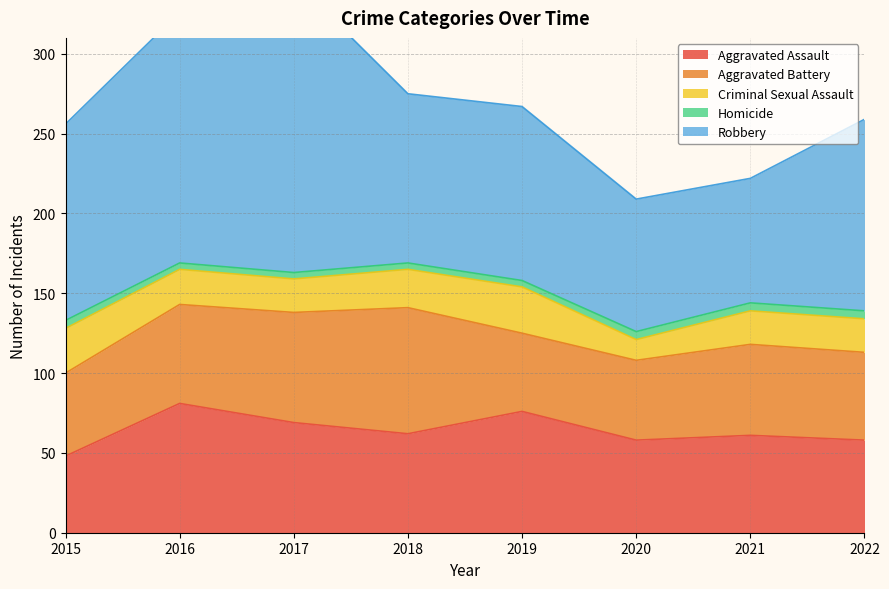

Where is the first local maximum for Criminal Sexual Assault?

2019